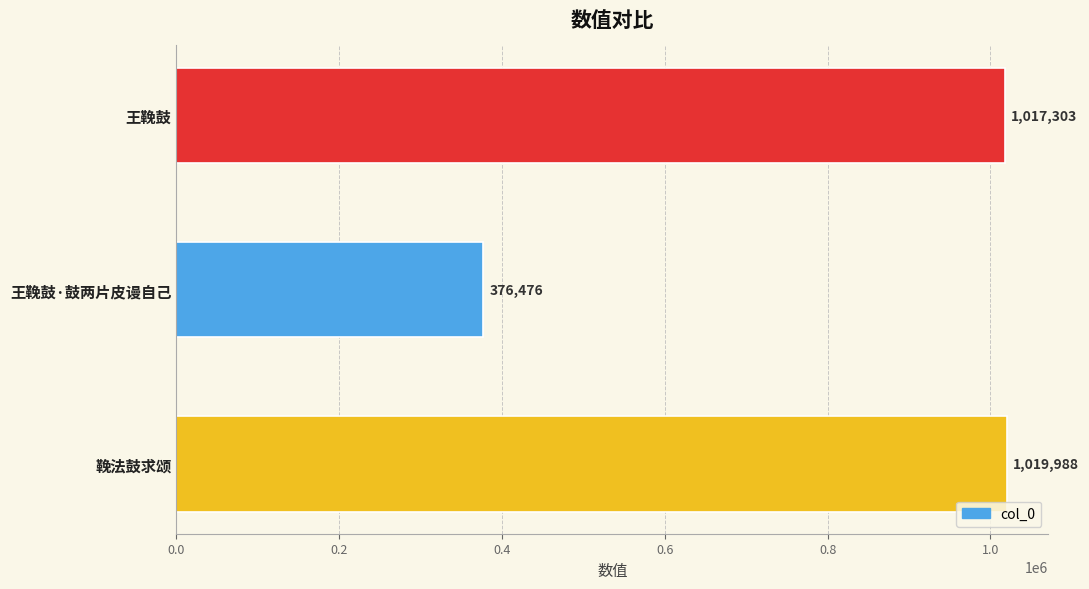

Read the value at 王鞔鼓.

1017303